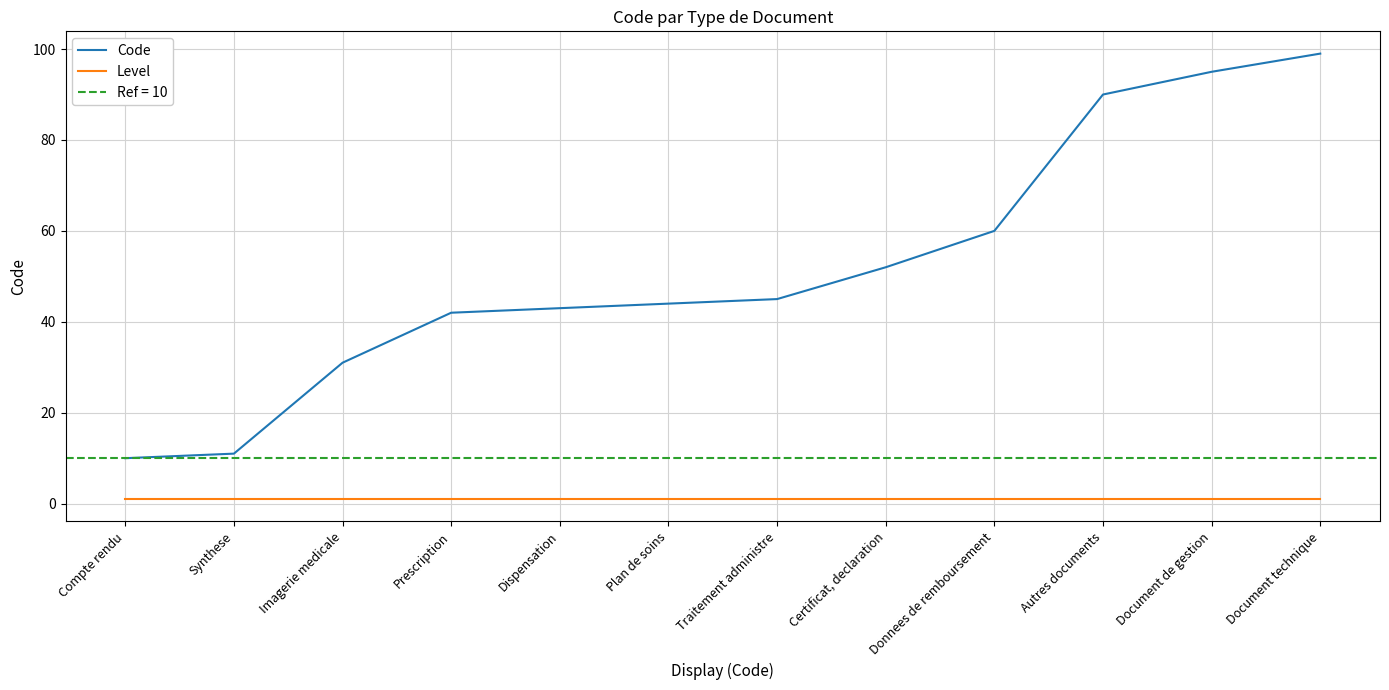

Which category has the highest value in the Level series?

Compte rendu